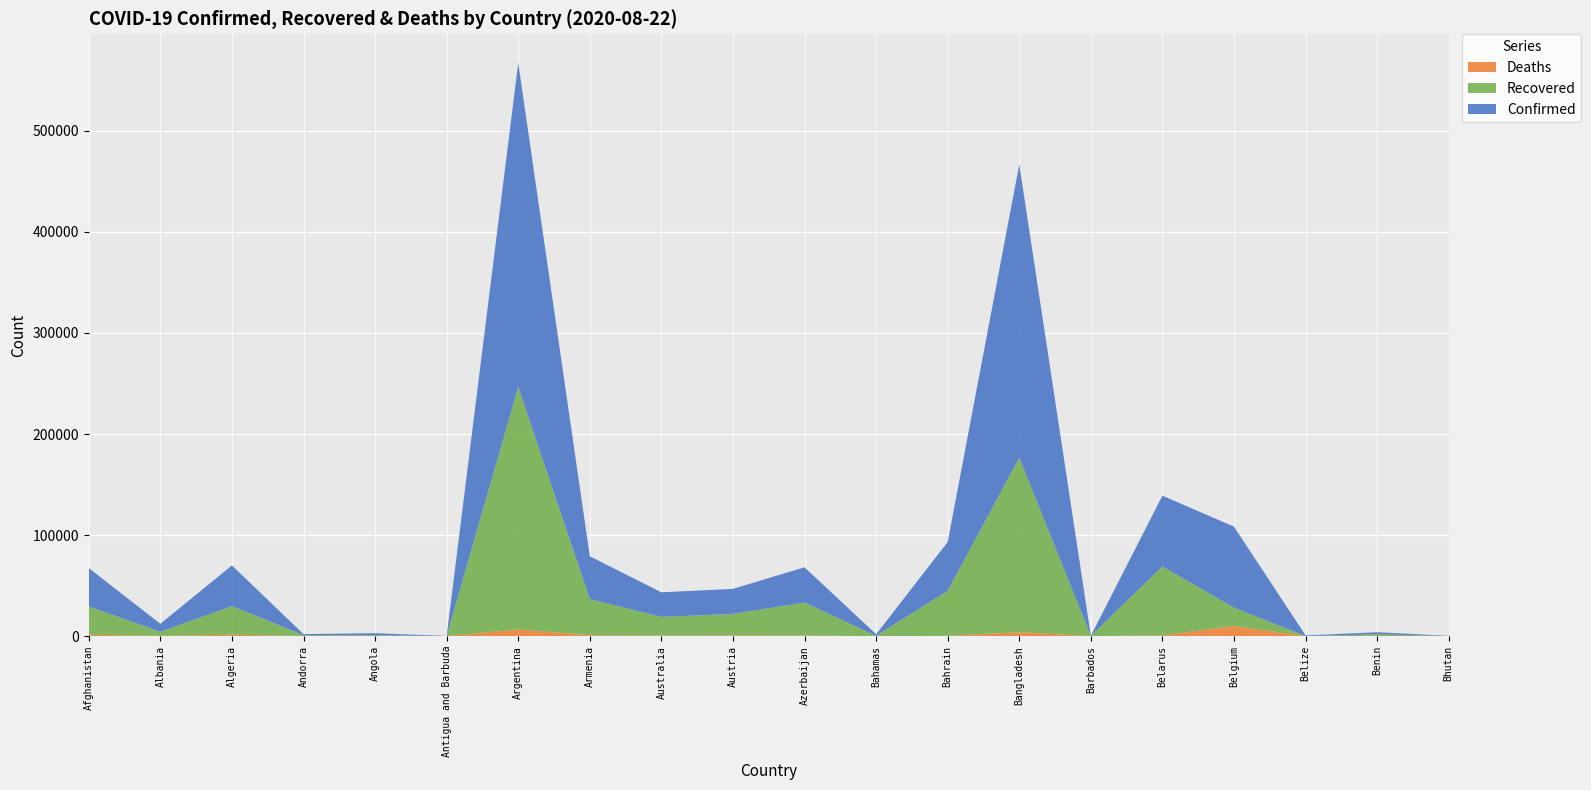

Reading right to left, what are all the values shown in this chart?

Confirmed: 153	2095	605	80178	70111	156	290360	48303	1610	34921	24762	24407	42477	320884	94	2044	1024	40258	7967	37894
Recovered: 108	1705	38	18131	68256	123	172615	44628	211	32682	21260	18458	35693	239806	89	742	875	28281	3986	28016
Deaths: 0	39	5	9976	632	7	3861	179	23	512	730	472	842	6567	3	93	53	1411	238	1385